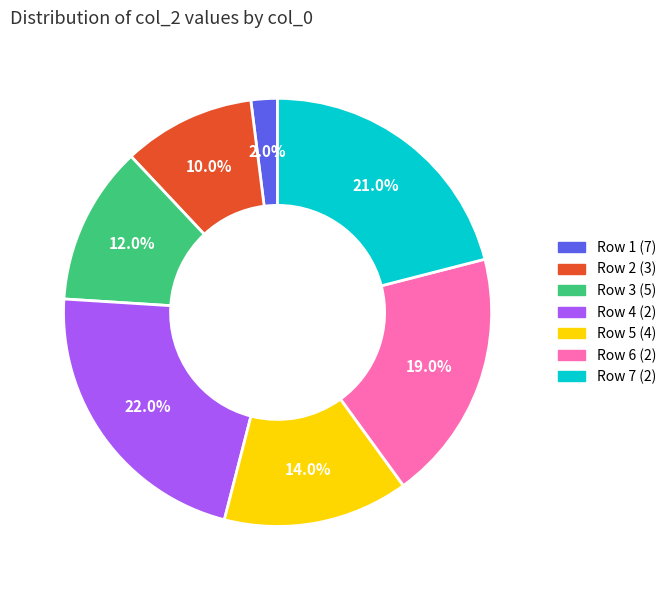

Which has a higher value, Row 1 (7) or Row 6 (2)?

Row 6 (2)